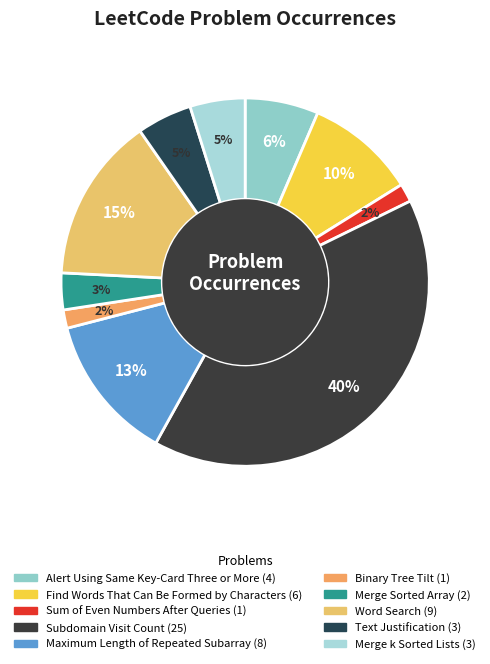

True or false: Maximum Length of Repeated Subarray accounts for 13% of the total.

True